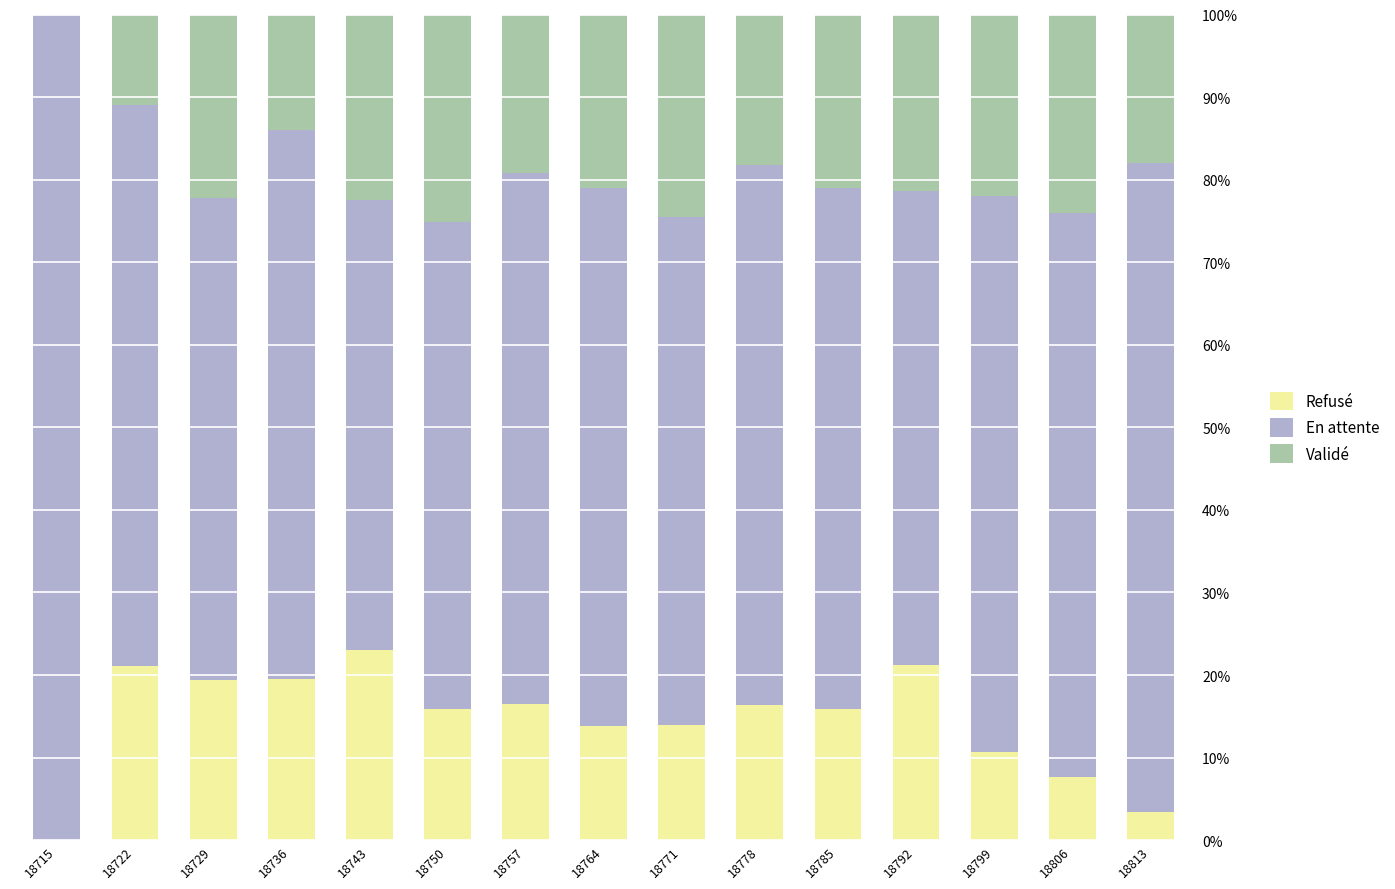

What are all the series names shown in the legend?

Refusé, En attente, Validé